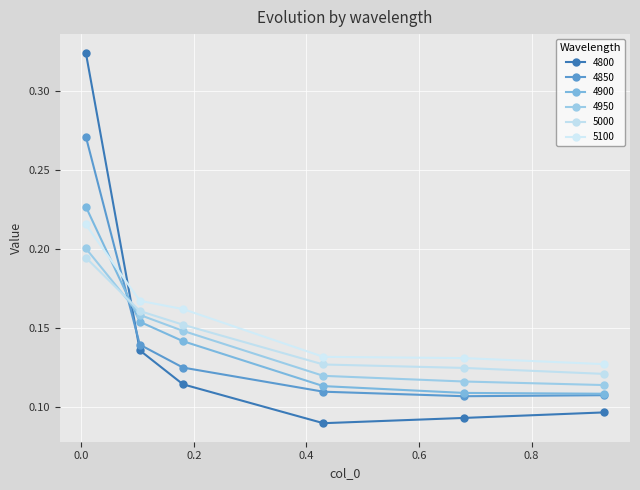

What is the difference between the maximum and minimum values in the 4900 series?

0.1